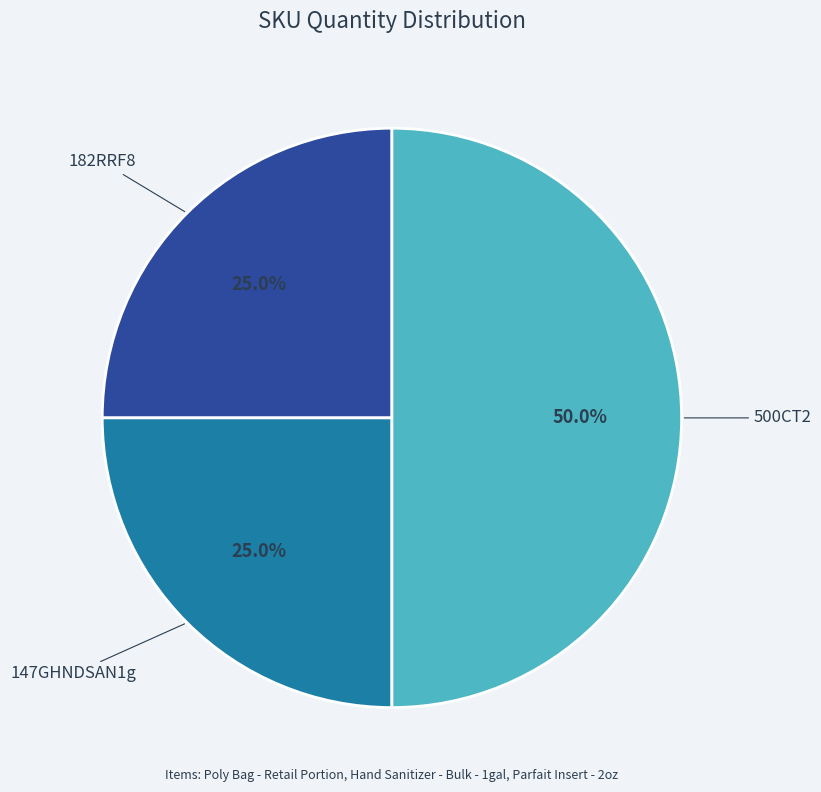

Is there any slice that represents more than half of the pie?

No